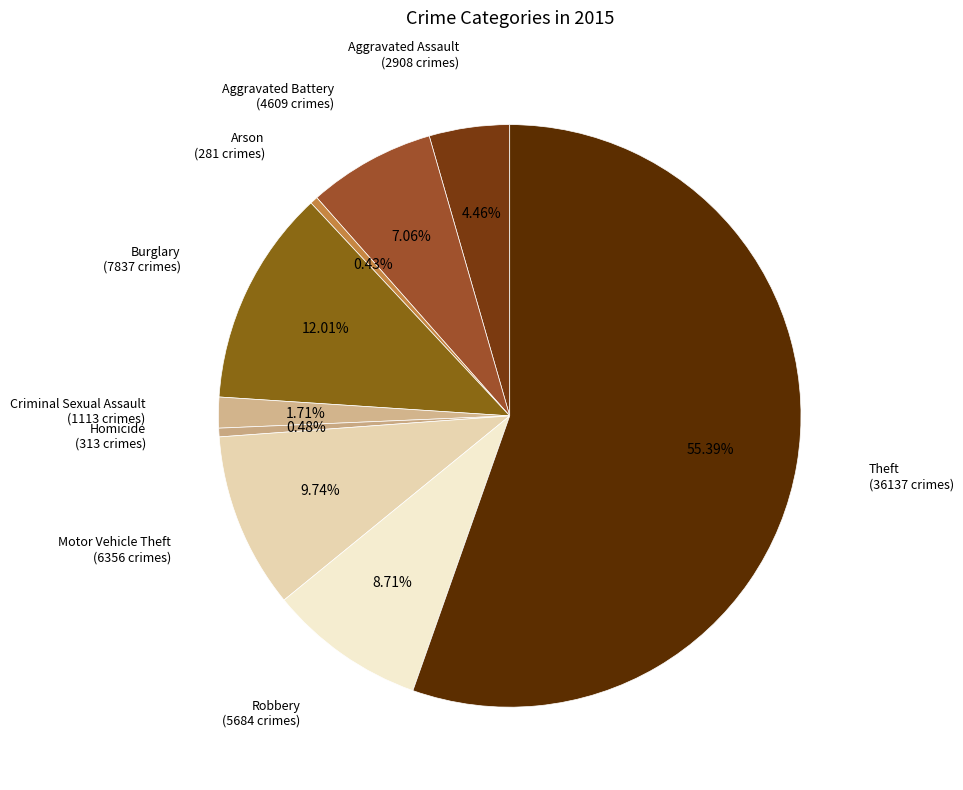

What percentage is NOT represented by Theft?

44.6%